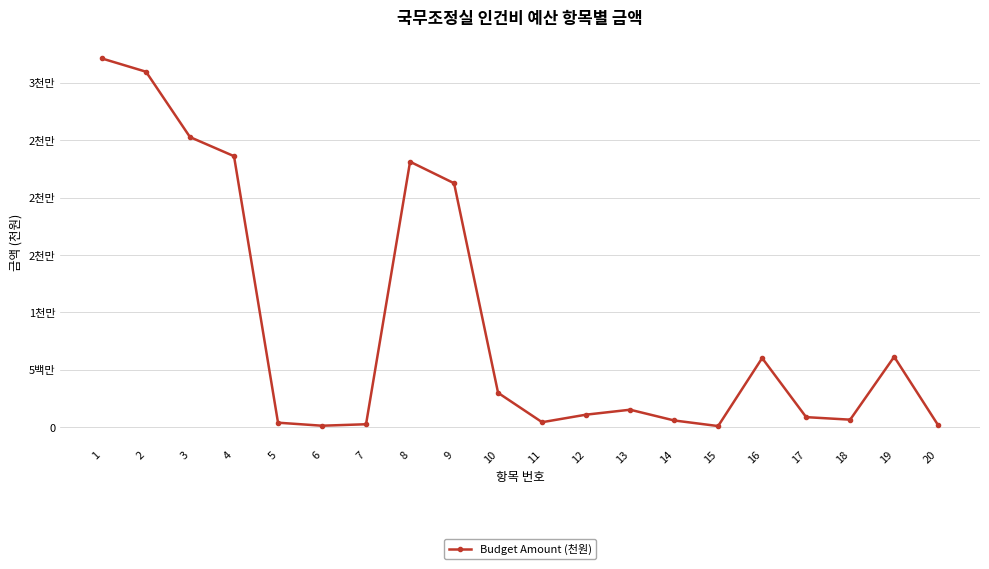

Is this an area chart (filled region under the line)?

No